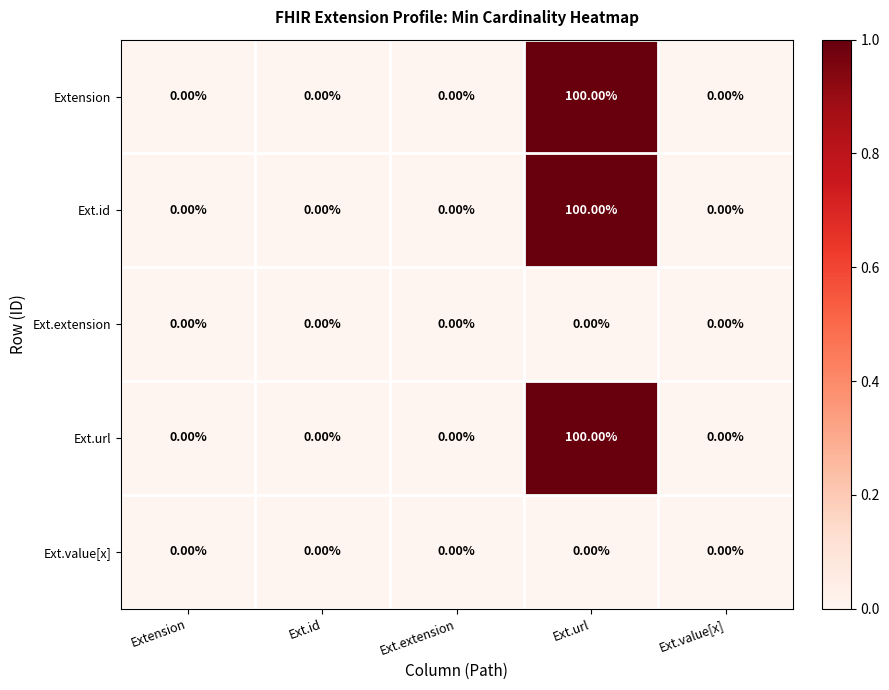

What is the average value of the Extension series?

20